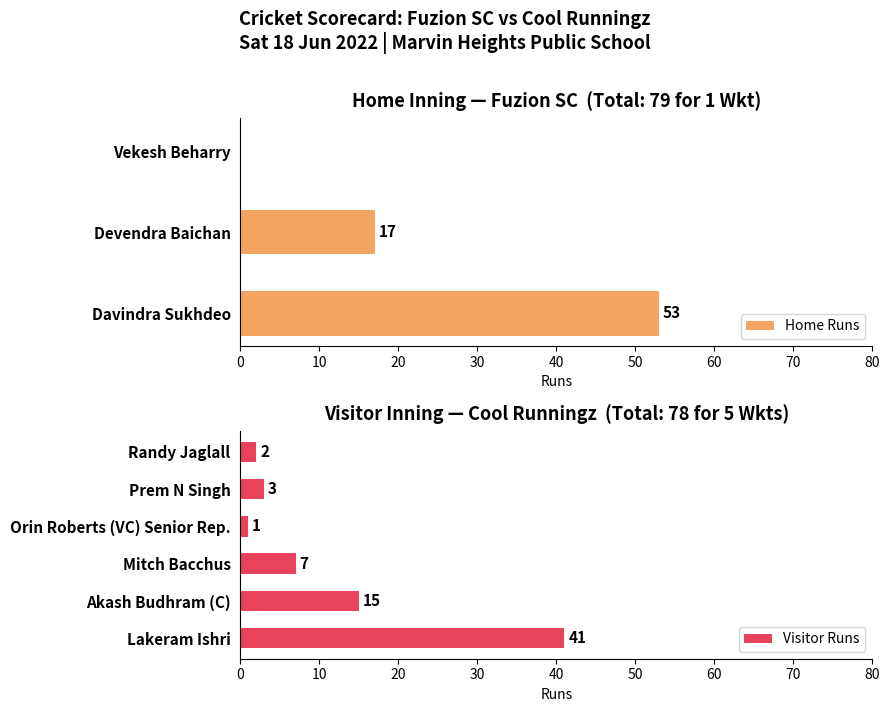

At which label does Home Runs reach its peak?

Davindra Sukhdeo